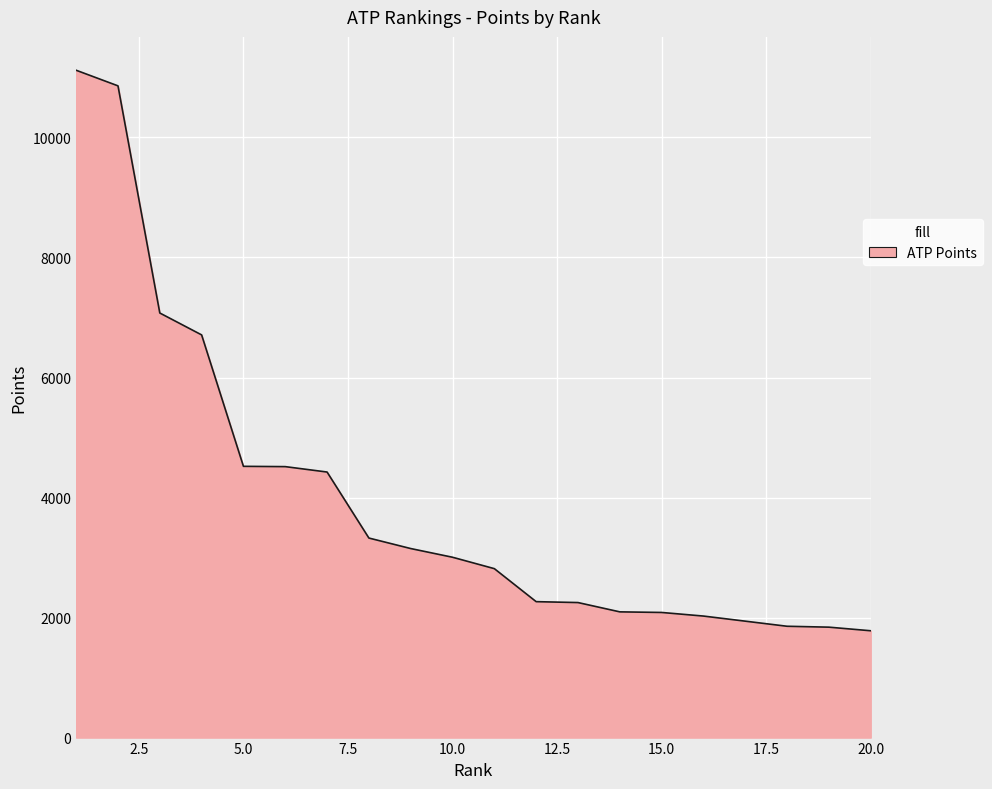

What is the difference between the maximum and minimum values?

9340